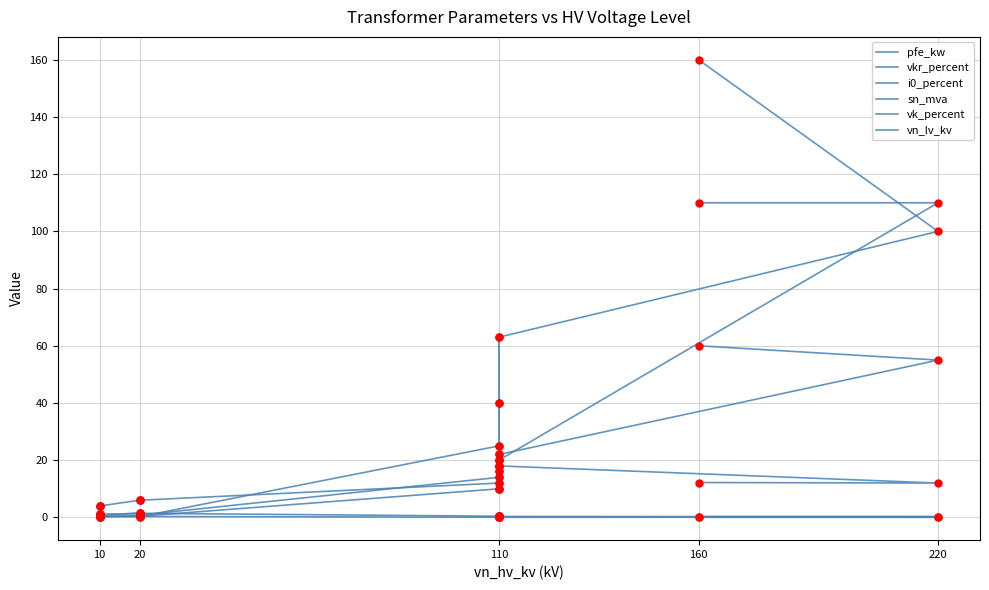

Which series has the largest total across all categories?

sn_mva